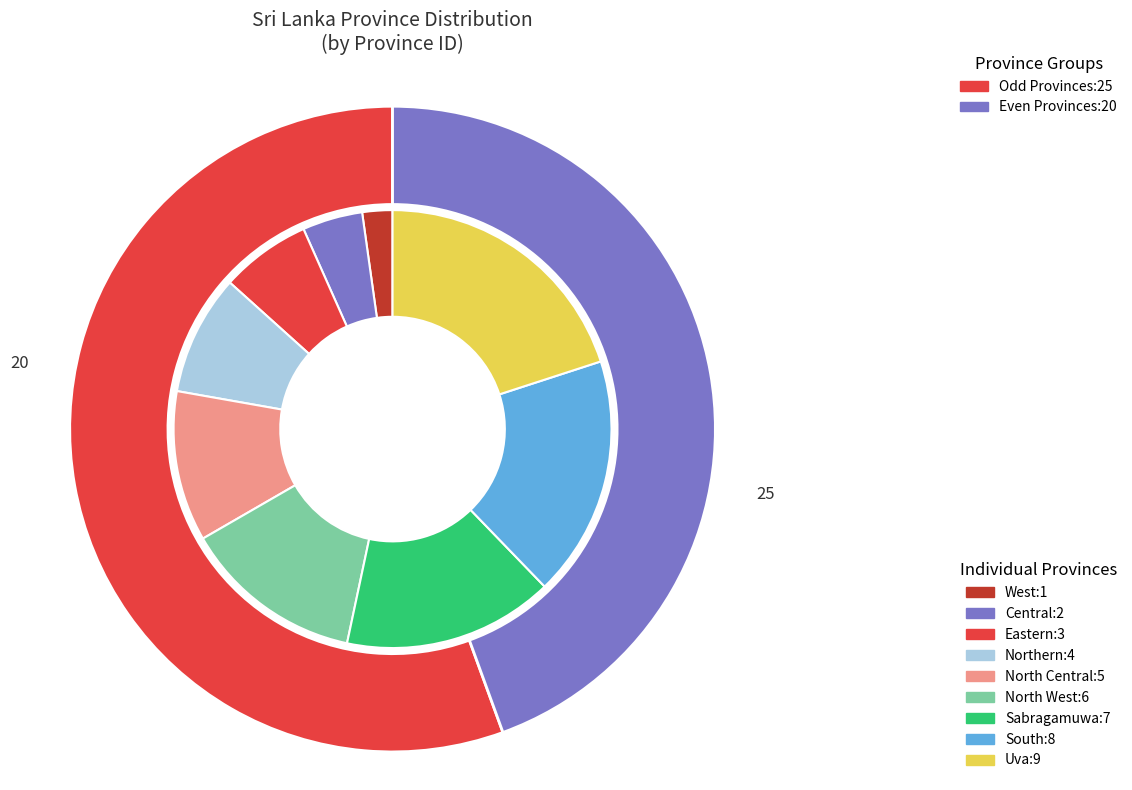

Rank the categories by value from lowest to highest.

West, Central, Eastern, Northern, North Central, North West, Sabragamuwa, South, Uva